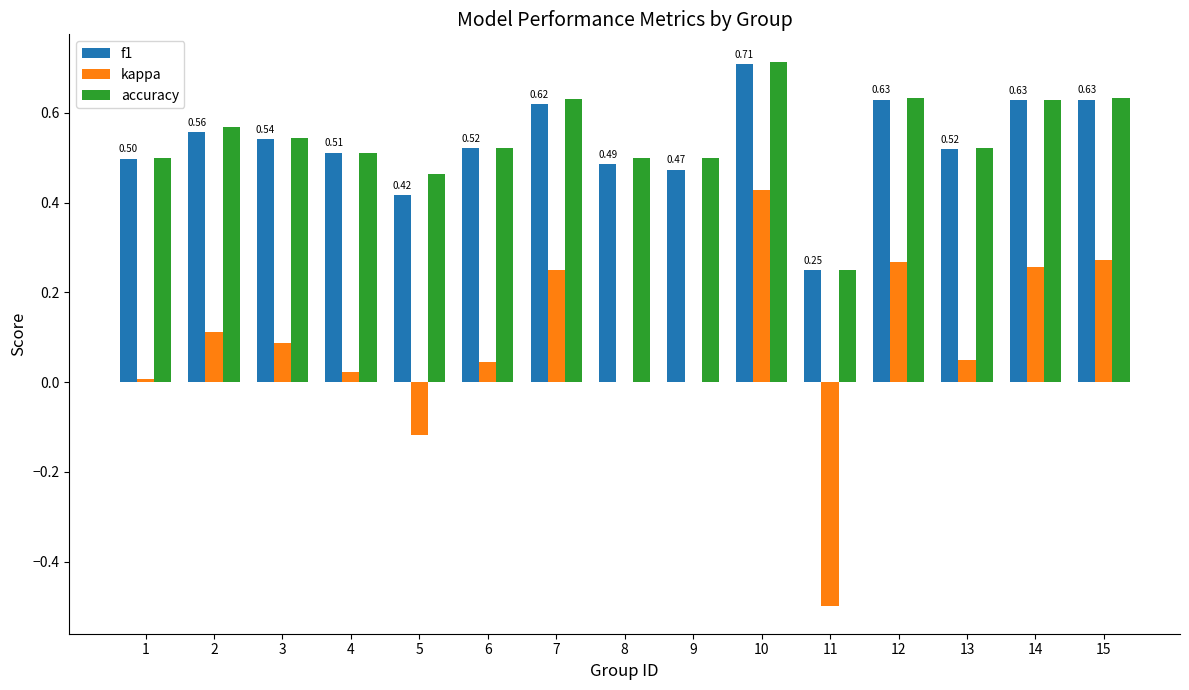

Are the bars grouped side by side (vs. stacked)?

Yes